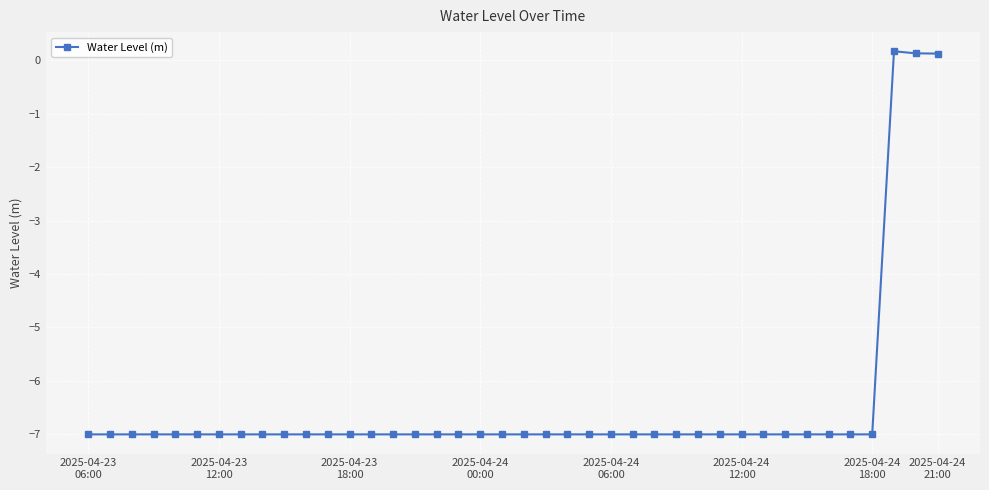

Does the chart display data point markers on the line(s)?

Yes